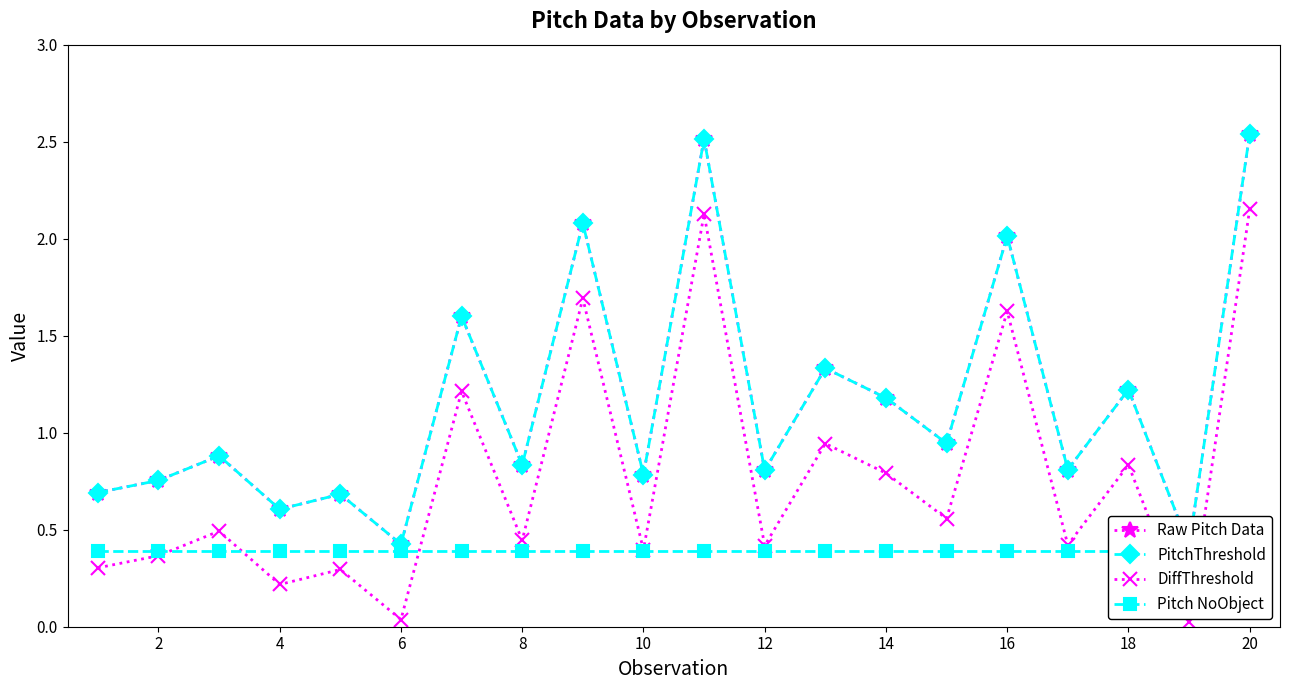

How many interior local peaks does the DiffThreshold series have?

8